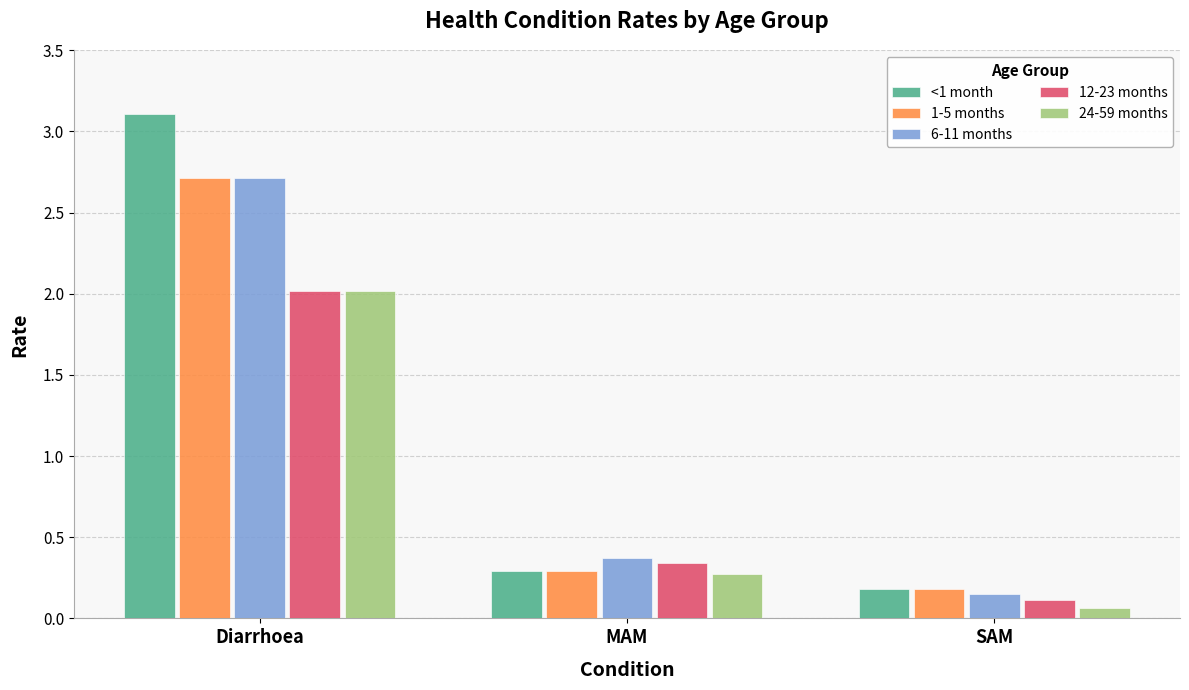

List the labels in order of 12-23 months value, smallest first.

SAM, MAM, Diarrhoea